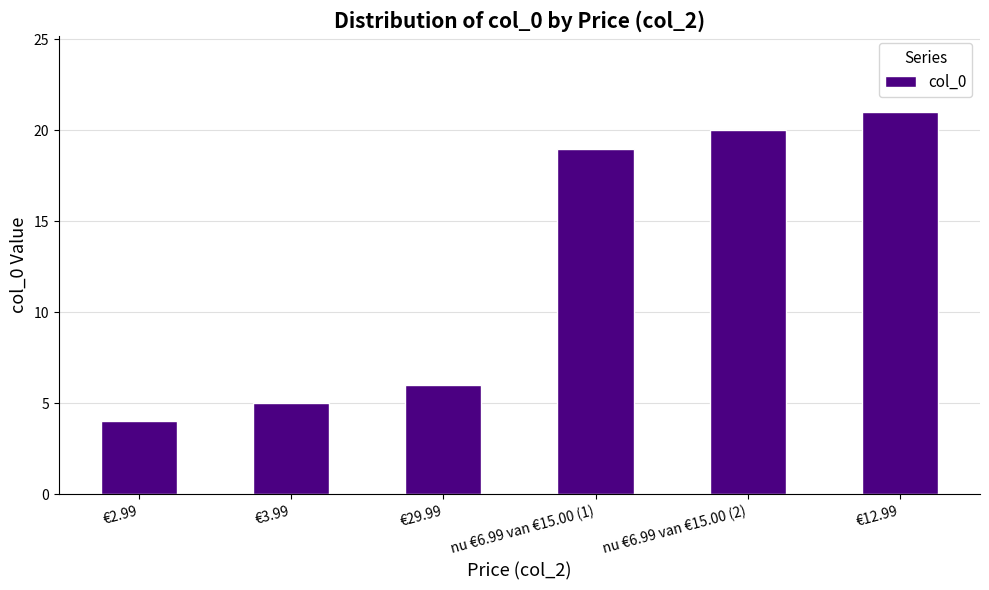

What is the sum of the values at €2.99 and €3.99?

9